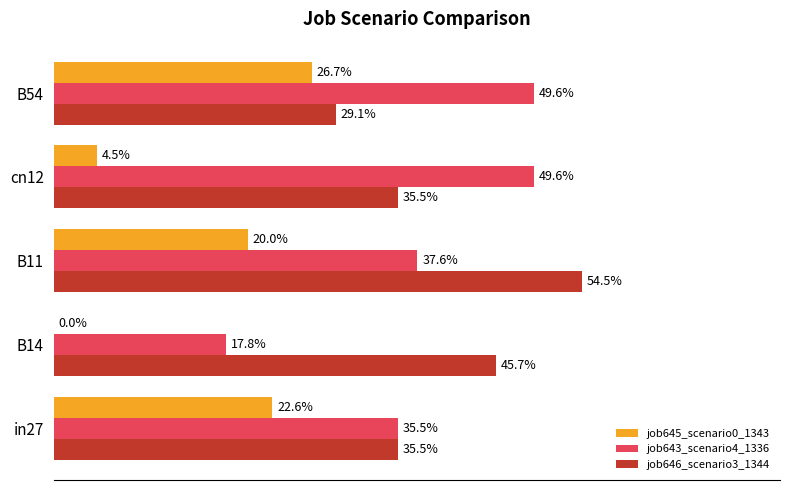

Does the chart contain stacked bars?

No